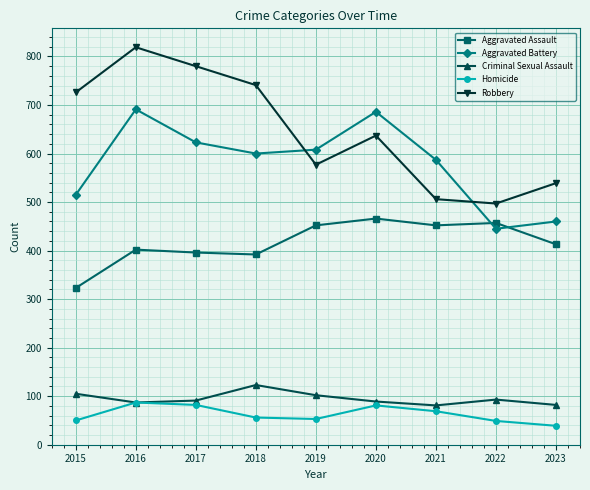

What is the difference between the highest and lowest values at 2019?

555